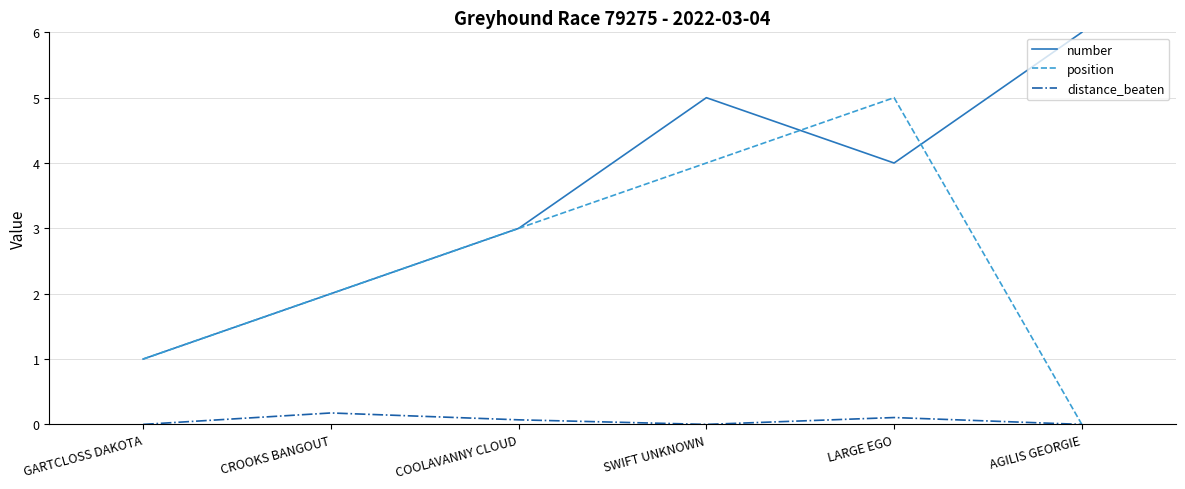

True or false: distance_beaten and number intersect in this chart.

False